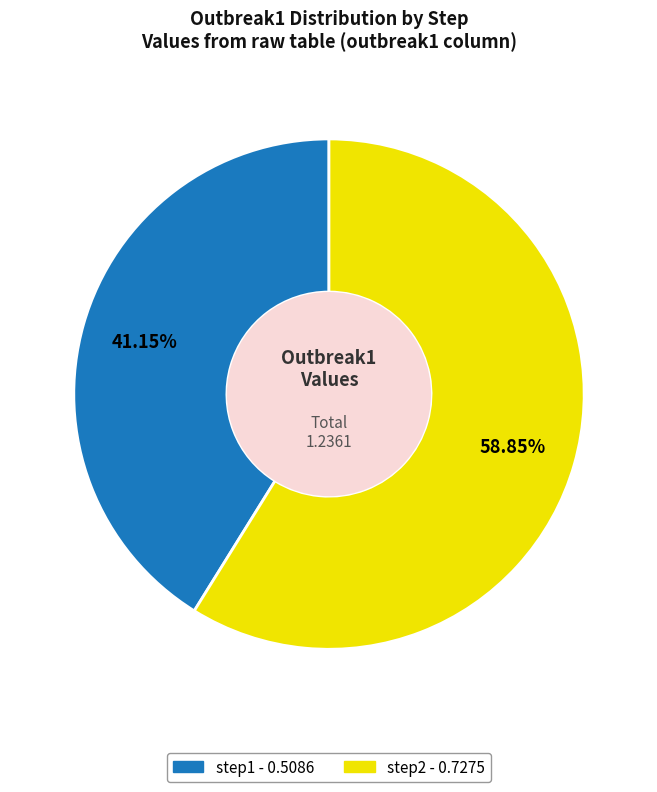

How much of the chart is everything except step2?

41.1%